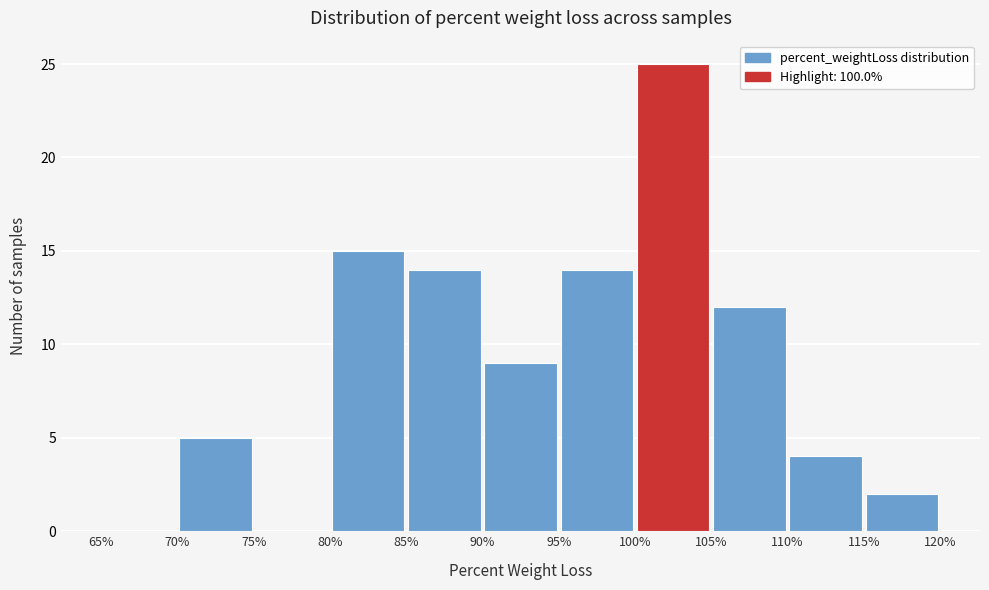

Reading left to right, list every bar in this chart as the range it spans on the x-axis followed by its height. The values are not printed on the chart, so give them approximately, as read against the axis.

65% to 70%: 0
70% to 75%: 5
75% to 80%: 0
80% to 85%: 15
85% to 90%: 14
90% to 95%: 9
95% to 100%: 14
100% to 105%: 25
105% to 110%: 12
110% to 115%: 4
115% to 120%: 2